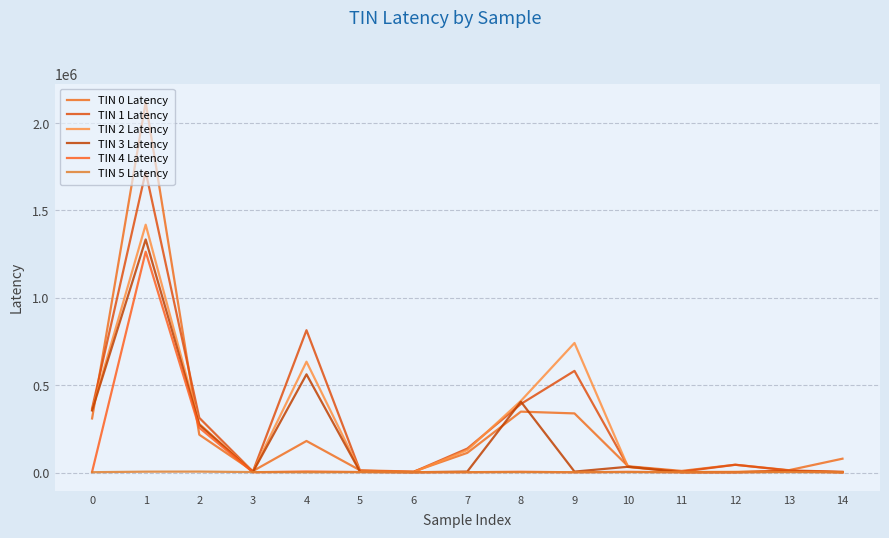

True or false: TIN 3 Latency has a value of 5403 at 7.

True